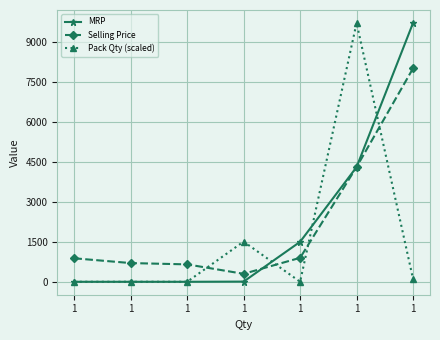

Is it true that Selling Price equals 469.9 at 1?

False